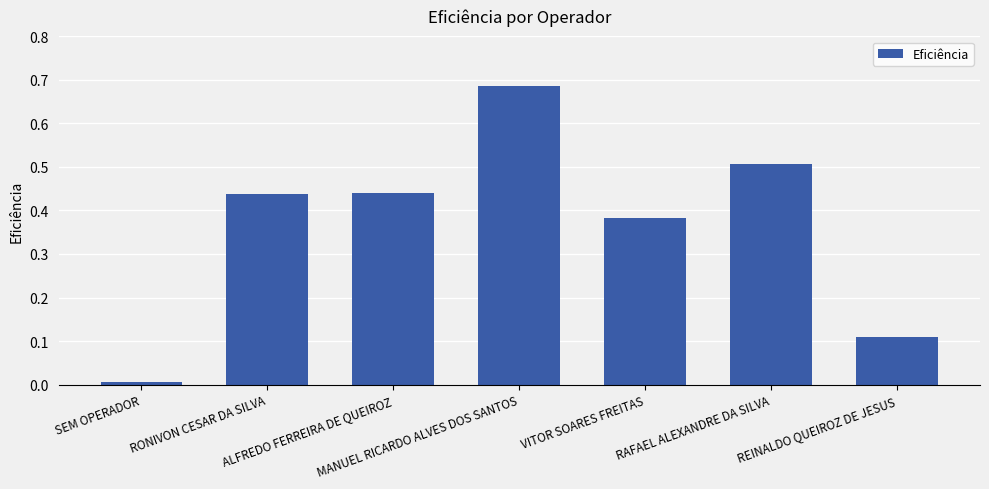

What is the label of the 7th bar from the right?

SEM OPERADOR